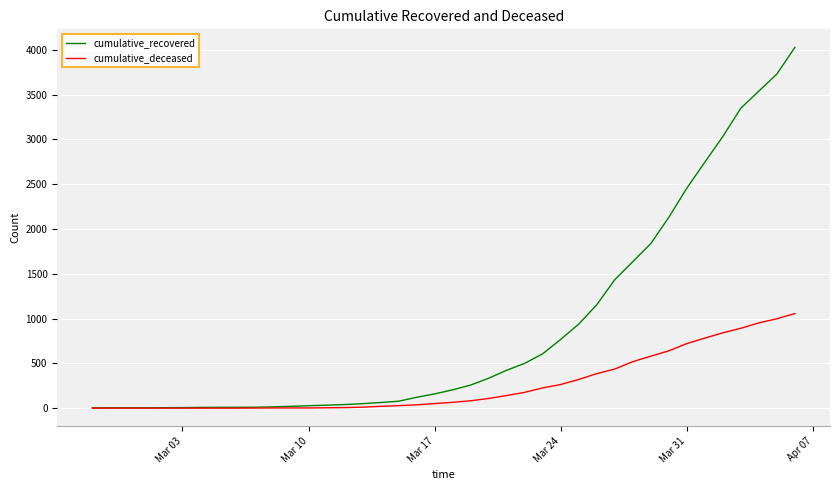

List the series in order of their overall mean, lowest first.

cumulative_deceased, cumulative_recovered